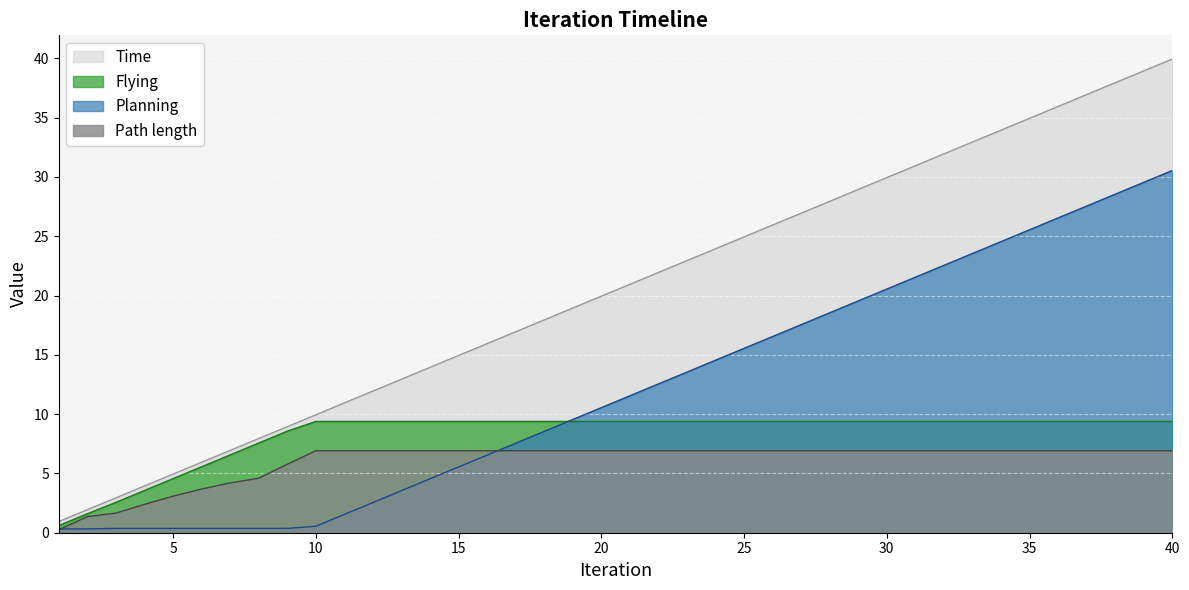

True or false: Flying and Path length intersect in this chart.

False